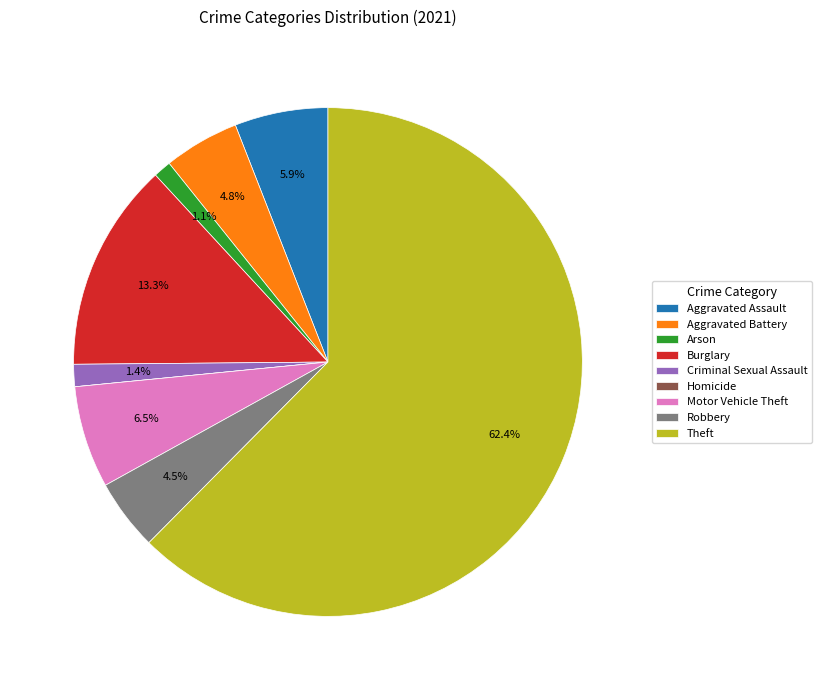

How much of the chart is everything except Aggravated Battery?

95.2%